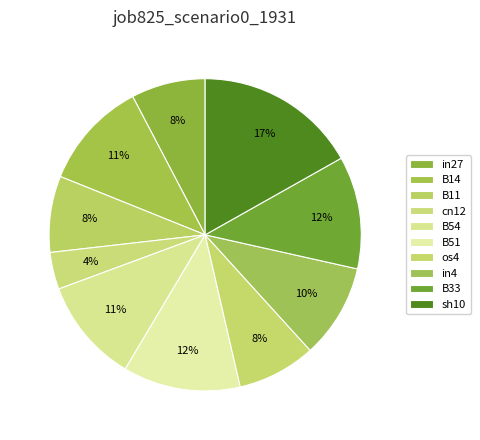

What percentage is the B14 slice, to the nearest percent?

11%